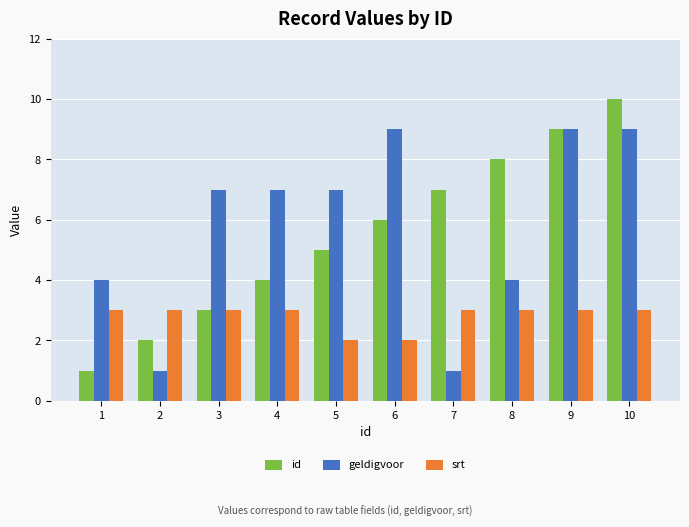

Where is id nearest to the value 5?

5